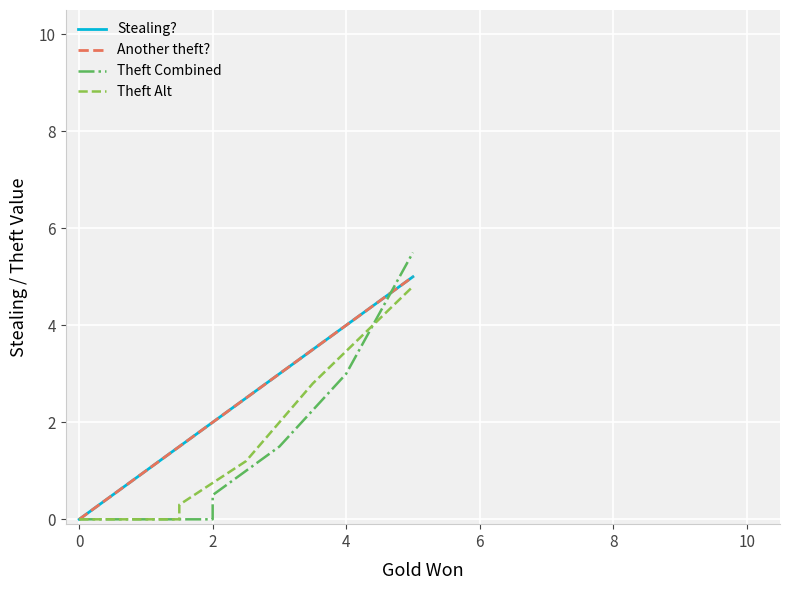

How many values are between 2 and 8?

7